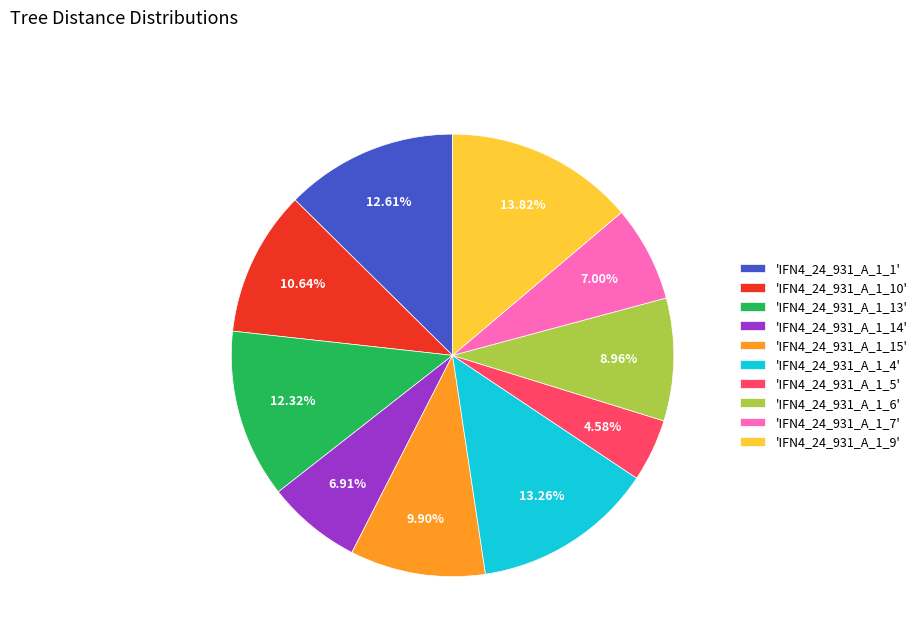

Combined, do 'IFN4_24_931_A_1_10' and 'IFN4_24_931_A_1_5' account for over 50%?

No